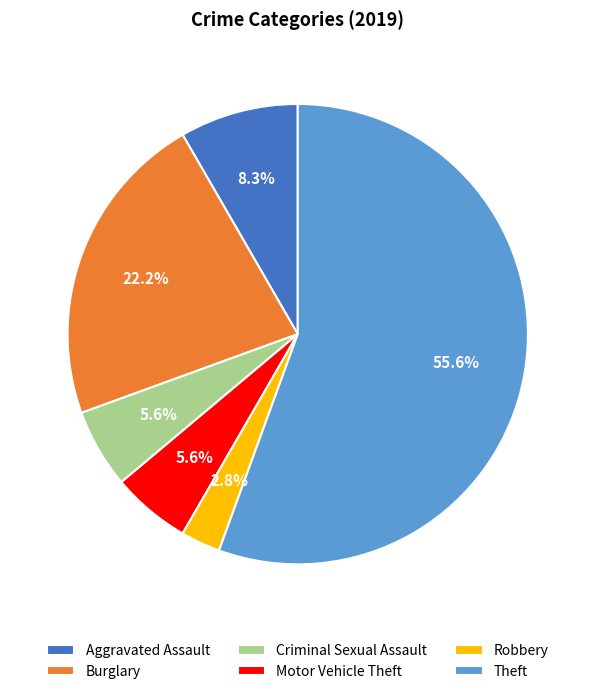

Between Burglary and Criminal Sexual Assault, which is larger?

Burglary